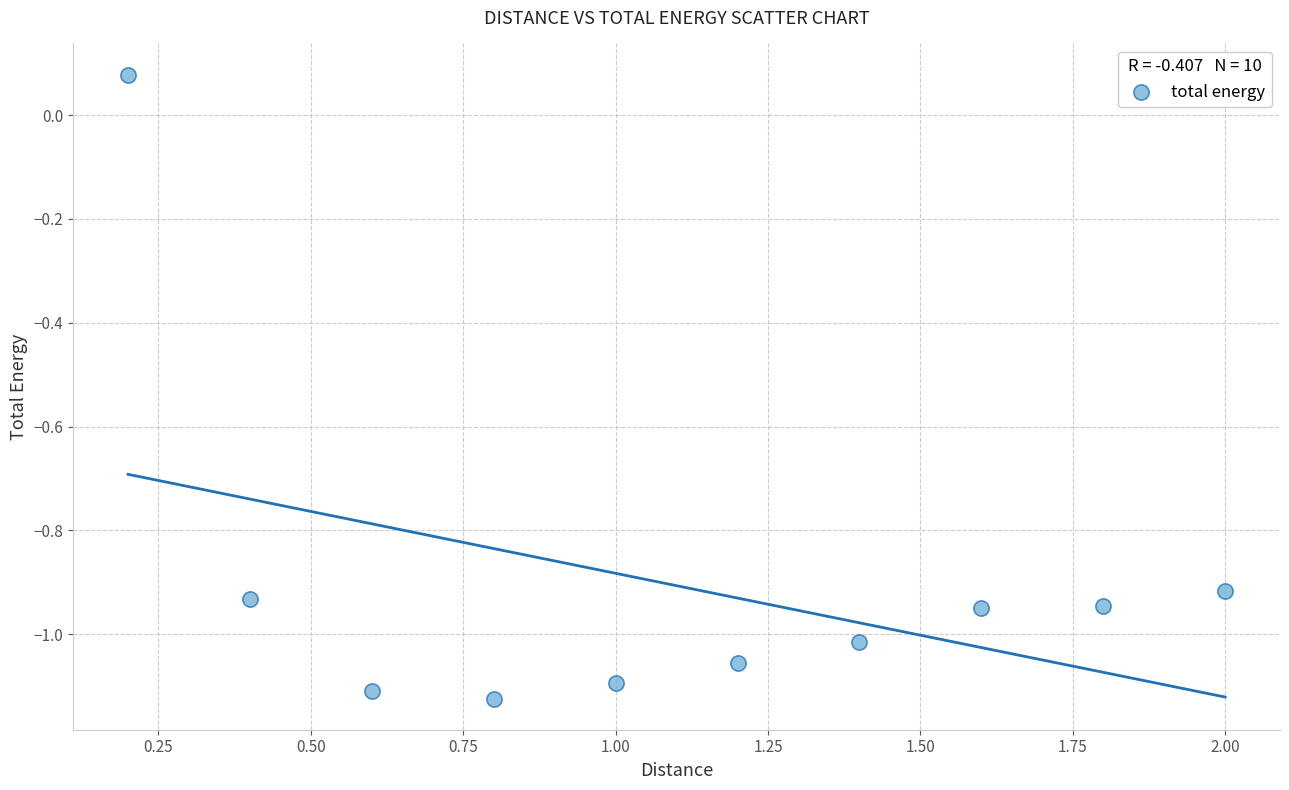

What is the range of Y values (max minus min)?

1.2